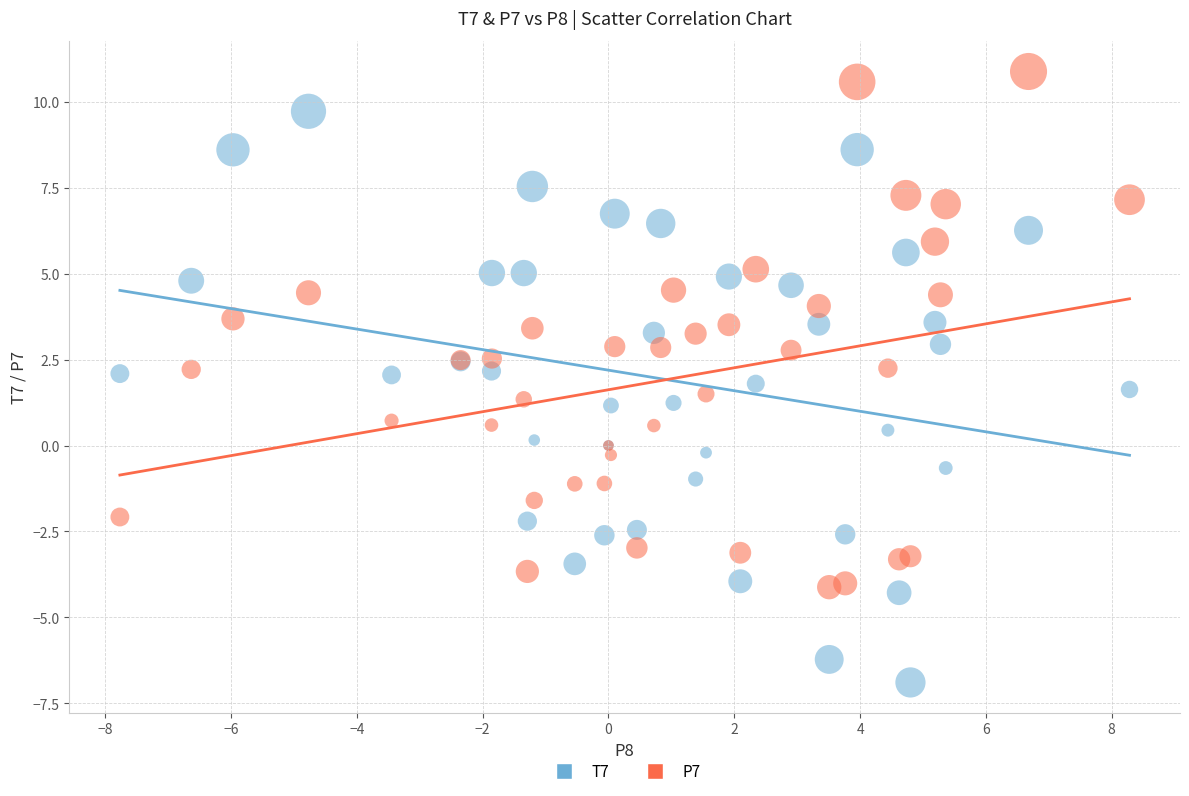

Which series contains the highest Y value?

P7